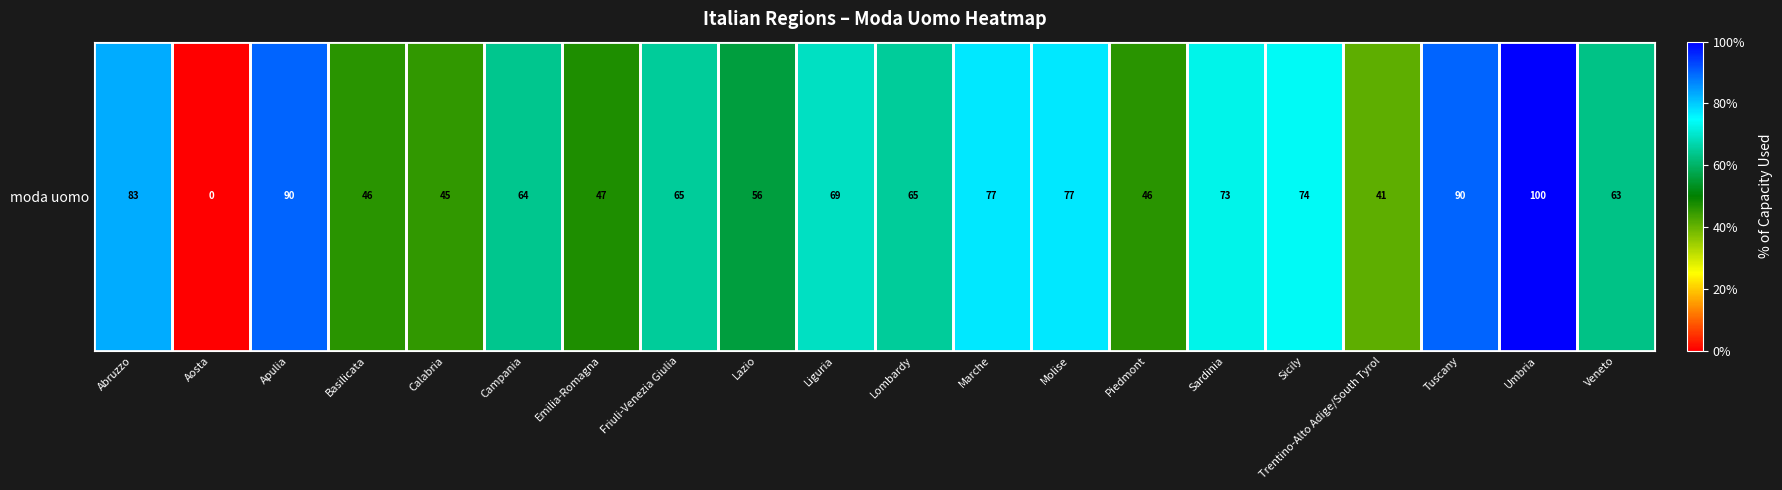

Reading left to right, what are all the values shown in this chart?

83	0	90	46	45	64	47	65	56	69	65	77	77	46	73	74	41	90	100	63